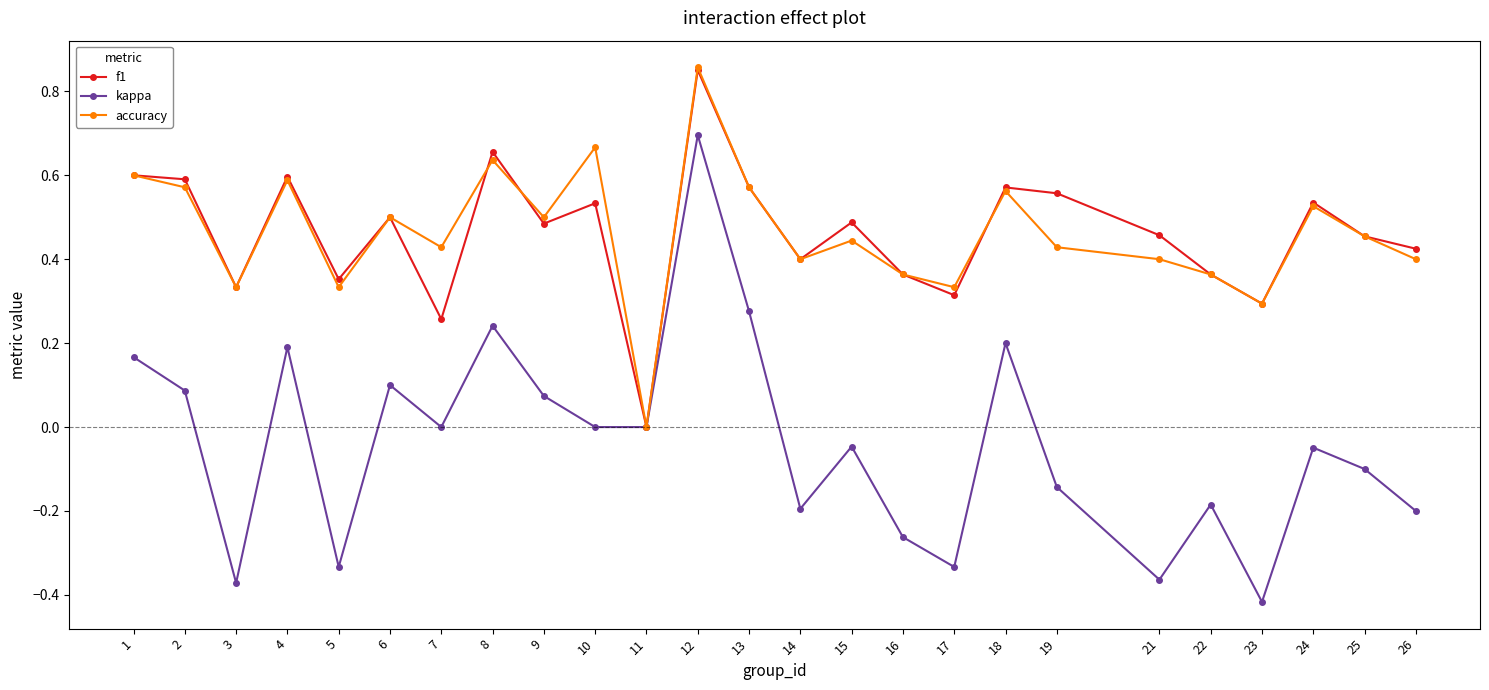

Which series changed the most between 24 and 26?

kappa